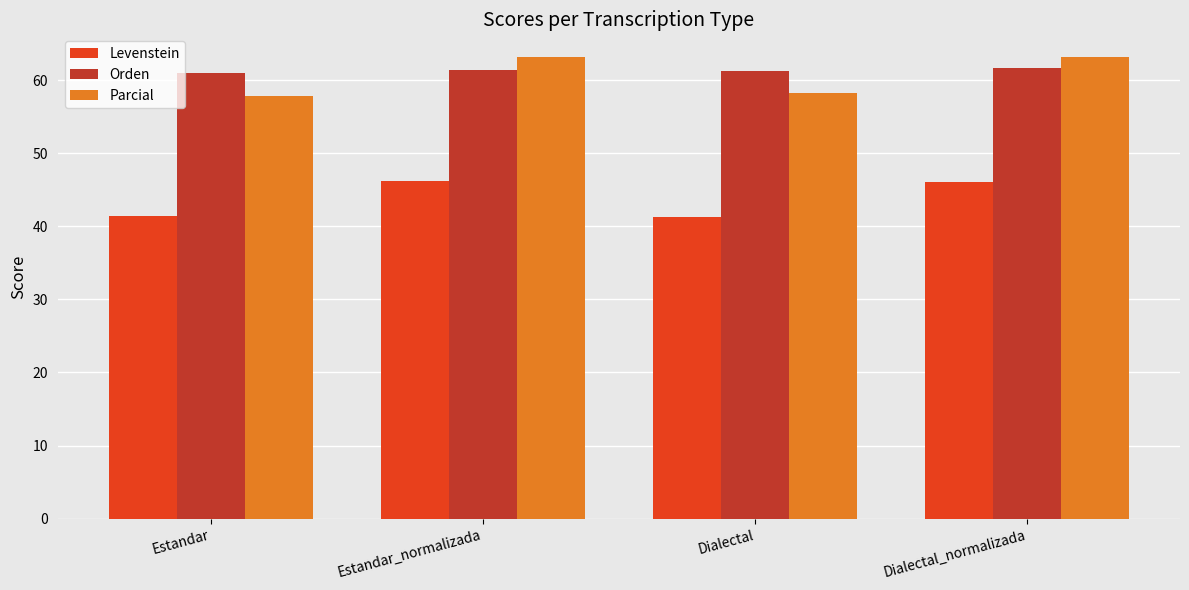

List the series in order of their peak value, lowest first.

Levenstein, Orden, Parcial